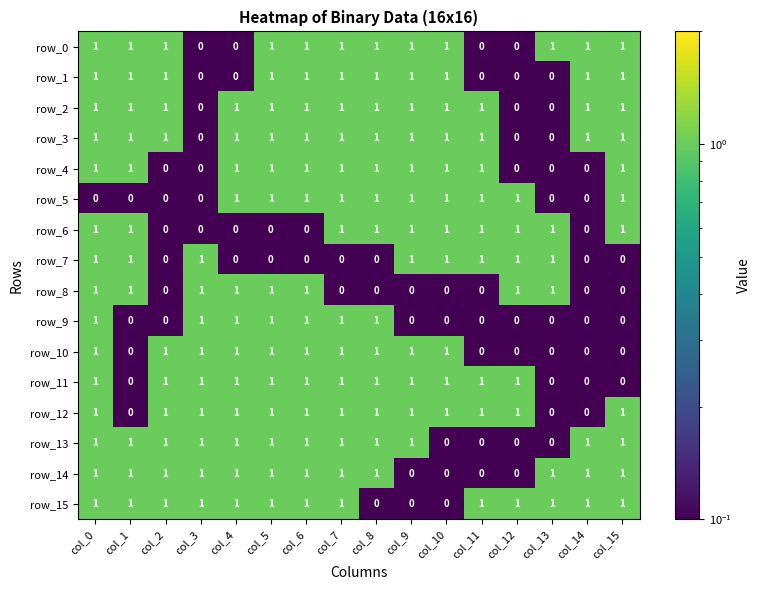

The row_1 series shows 1 at col_12. True or false?

False